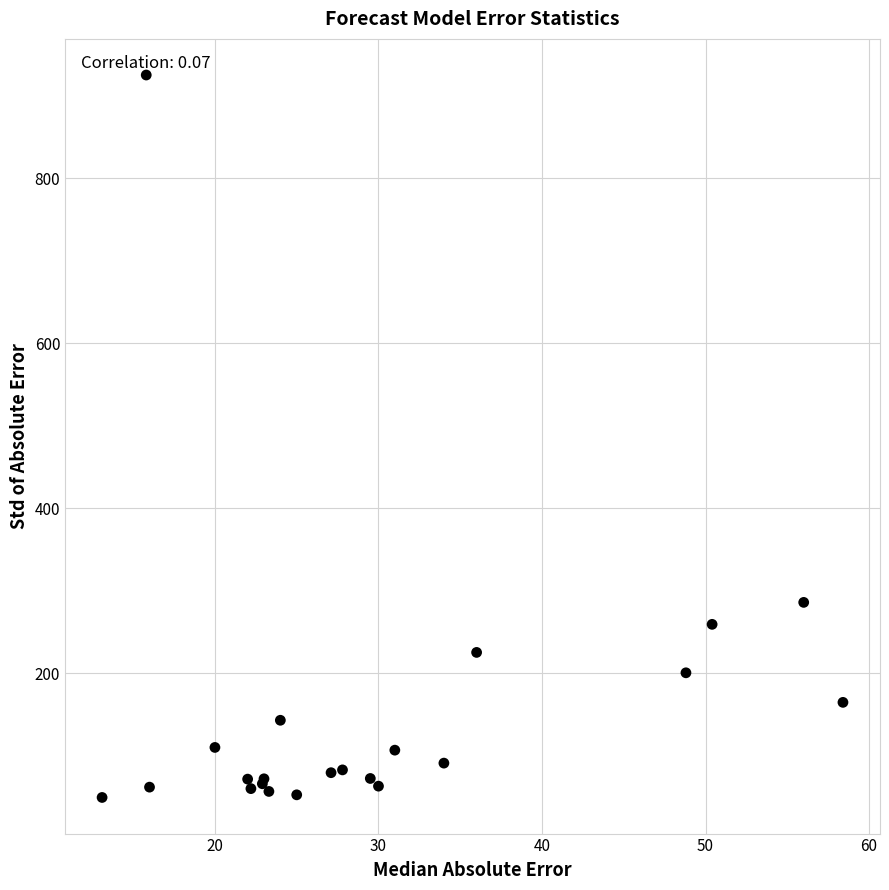

What Y value in the scatter plot is closest to 487?

286.0